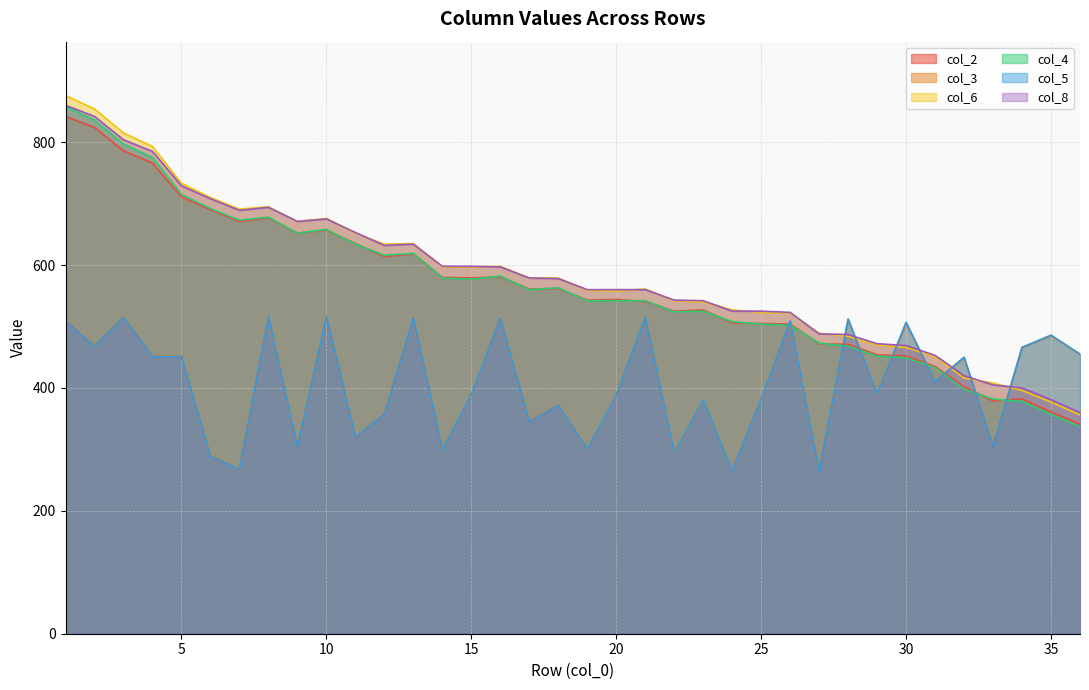

Which category has the lowest value in the col_2 series?

36